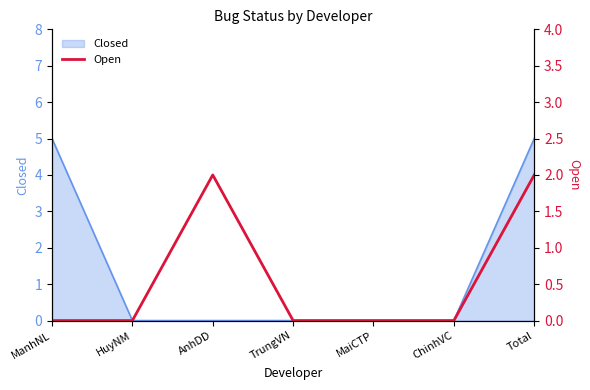

What is the maximum value for Closed?

5